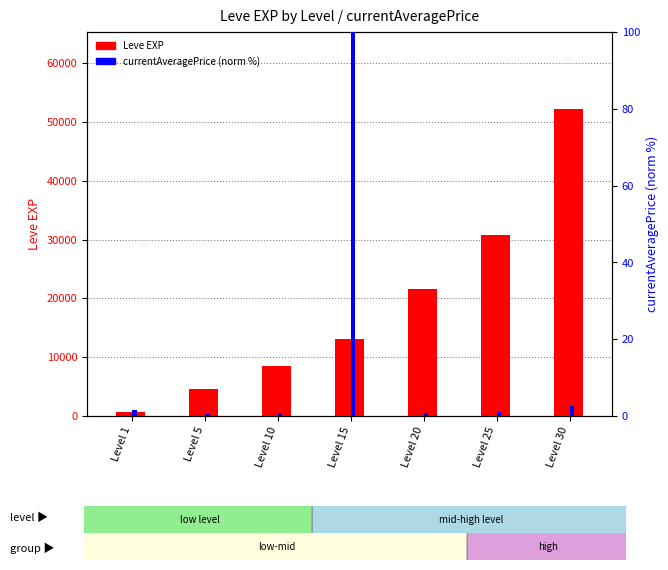

Between Level 15 and Level 1, which is larger?

Level 15